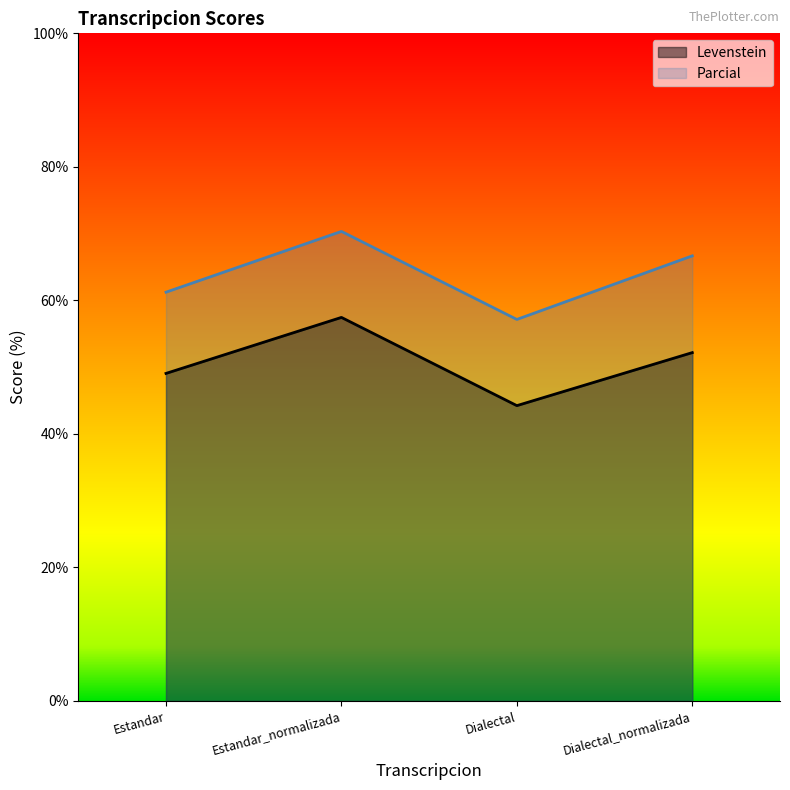

True or false: Parcial has more than 1 points higher than both neighbors.

False